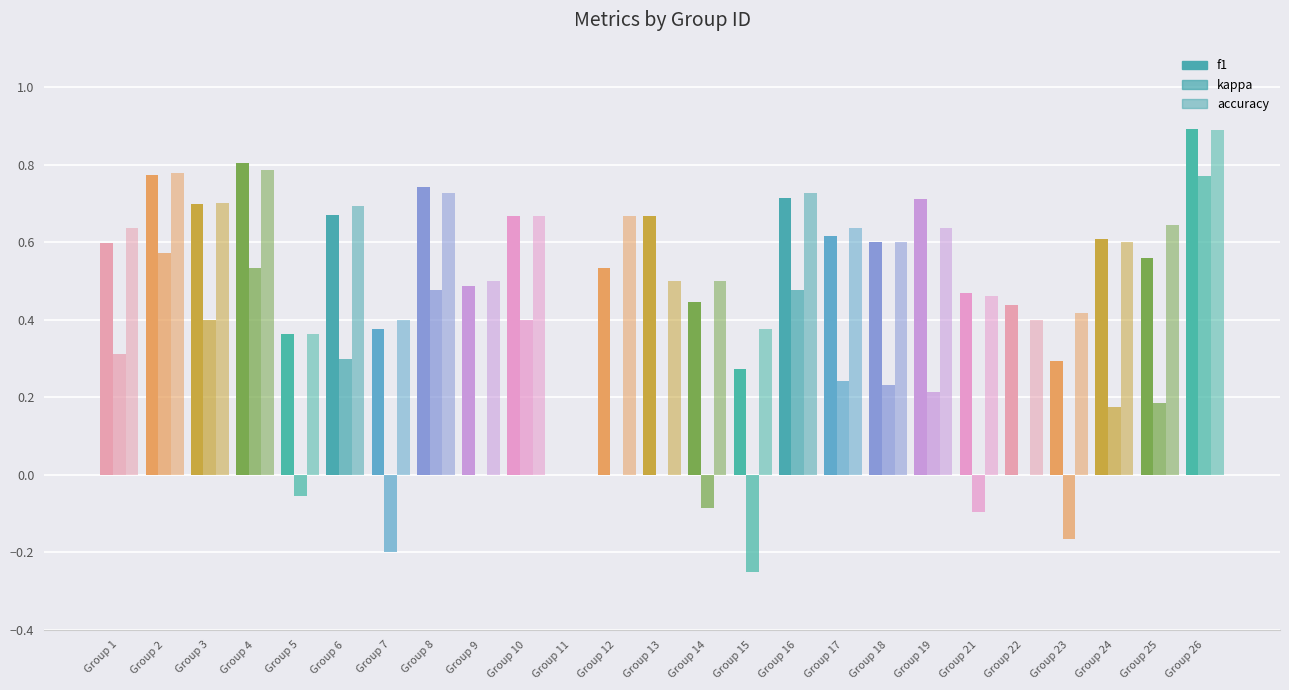

How many groups of bars are there?

25